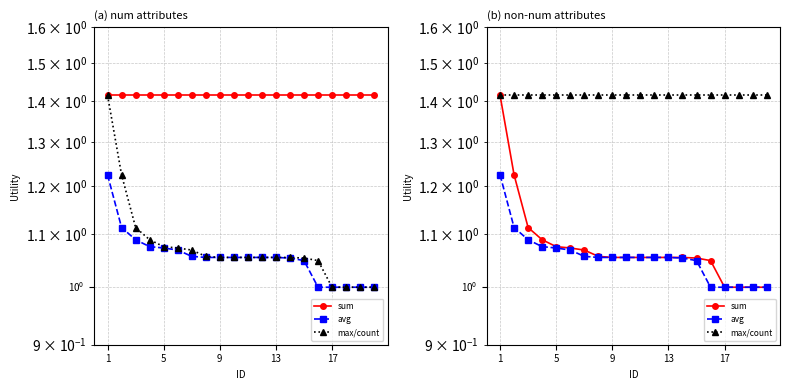

Which series has the largest total across all categories?

max/count